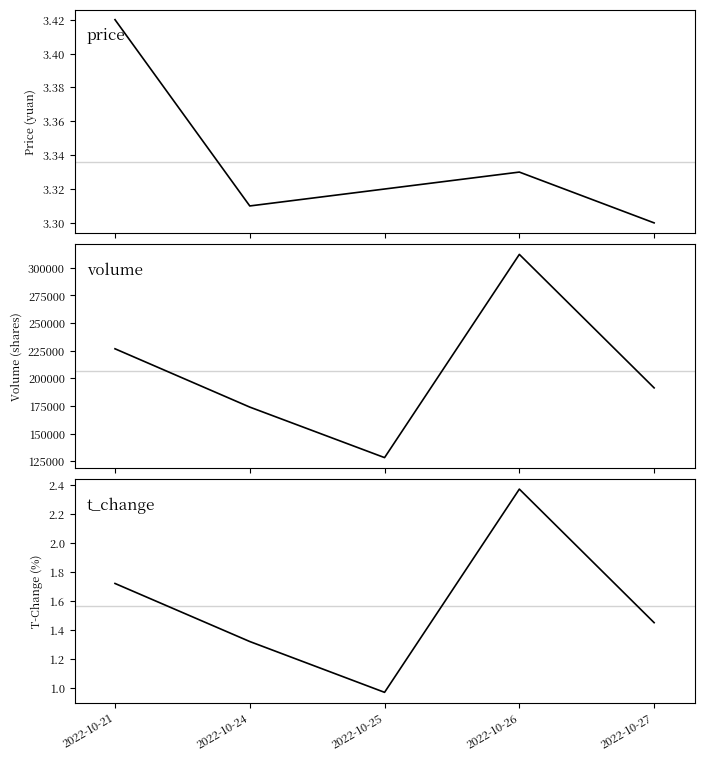

Rank the series at 2022-10-25 from lowest to highest value.

t_change, price, volume